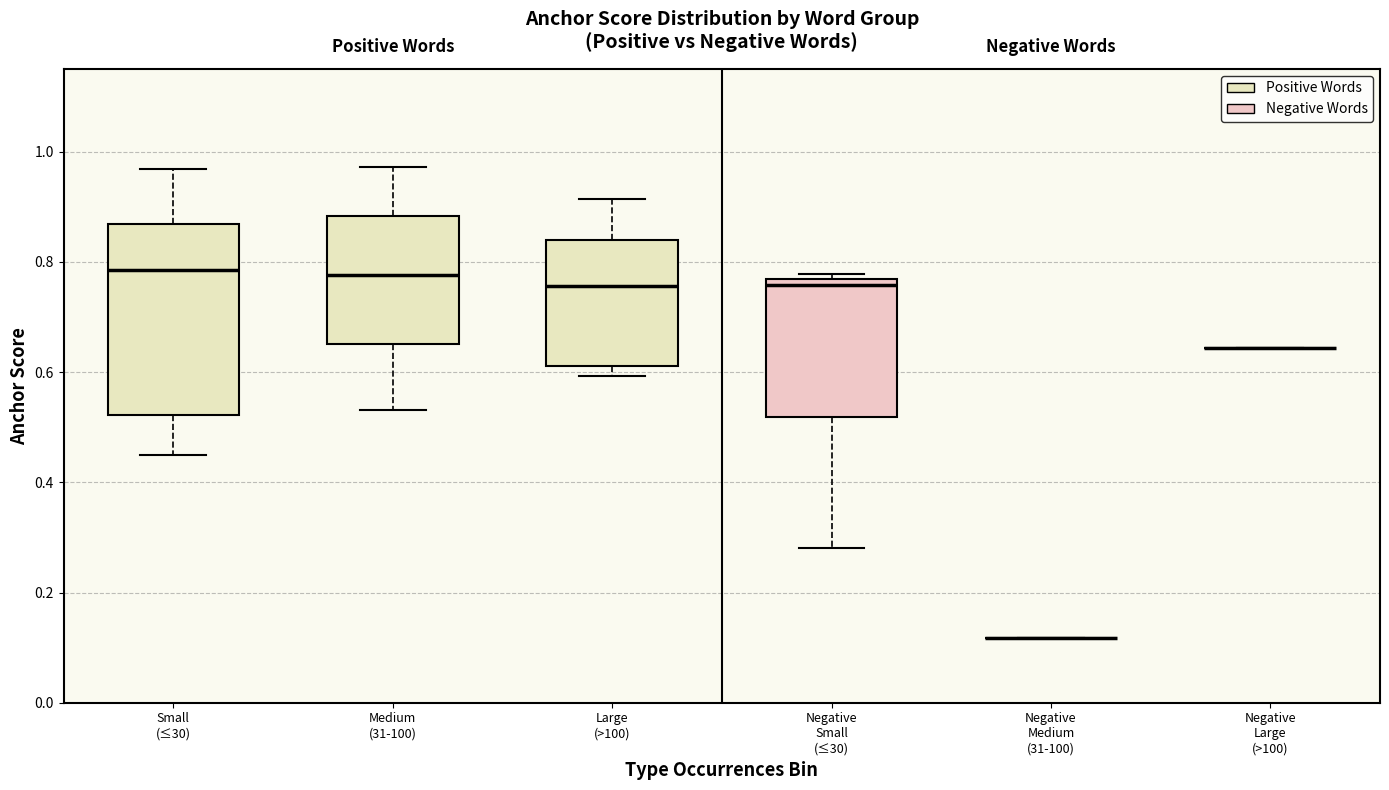

Reading left to right, transcribe this box plot: for each box, give where its median line is, the range the box spans, and where its two whiskers end, as read against the y-axis. The values are not printed on the chart, so give them approximately, as read against the axis.

Small (≤30): median 0.78, box 0.52 to 0.86, whiskers 0.46 to 0.96
Medium (31-100): median 0.78, box 0.66 to 0.88, whiskers 0.54 to 0.98
Large (>100): median 0.76, box 0.62 to 0.84, whiskers 0.60 to 0.92
Negative Small (≤30): median 0.76 (just below the box's upper edge), box 0.52 to 0.76, whiskers 0.28 to 0.78
Negative Medium (31-100): box collapsed to a line at 0.12, whiskers 0.12 to 0.12
Negative Large (>100): box collapsed to a line at 0.64, whiskers 0.64 to 0.64